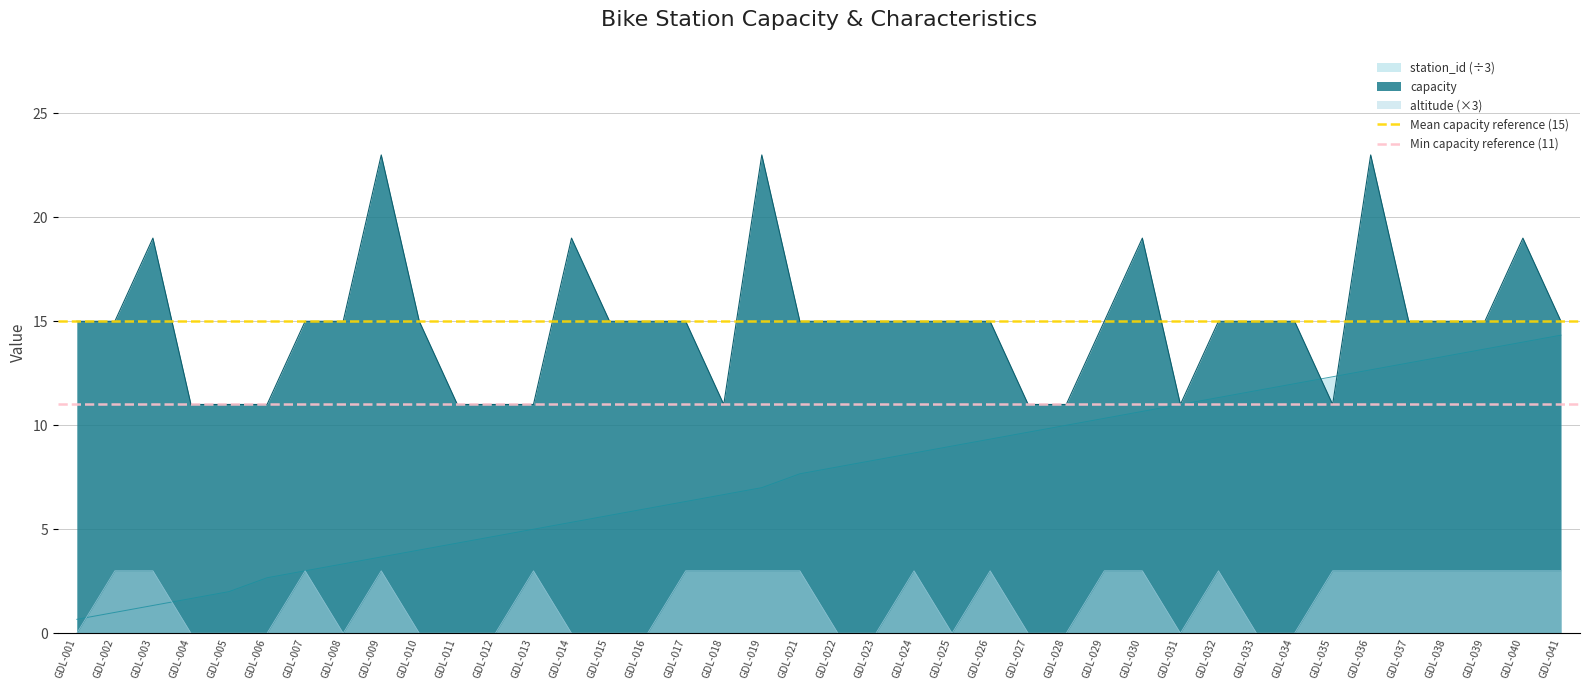

True or false: capacity and altitude (×3) cross at least once.

False